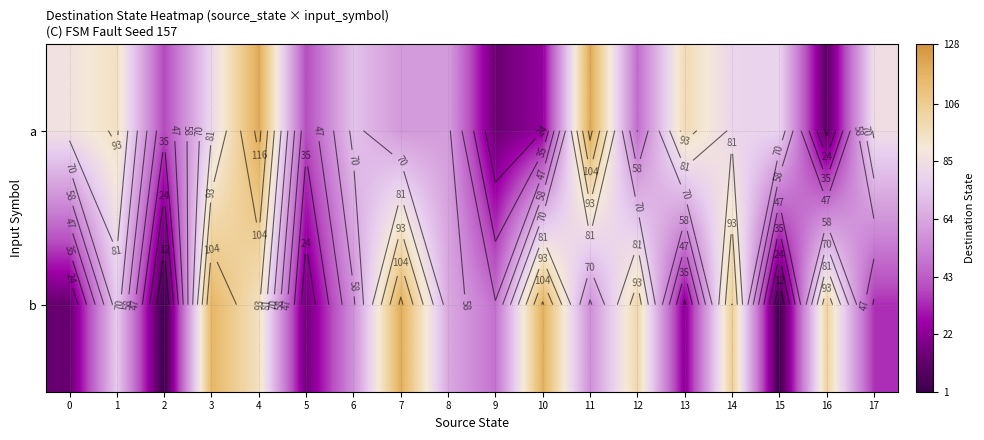

What is the minimum value shown in the chart?

1